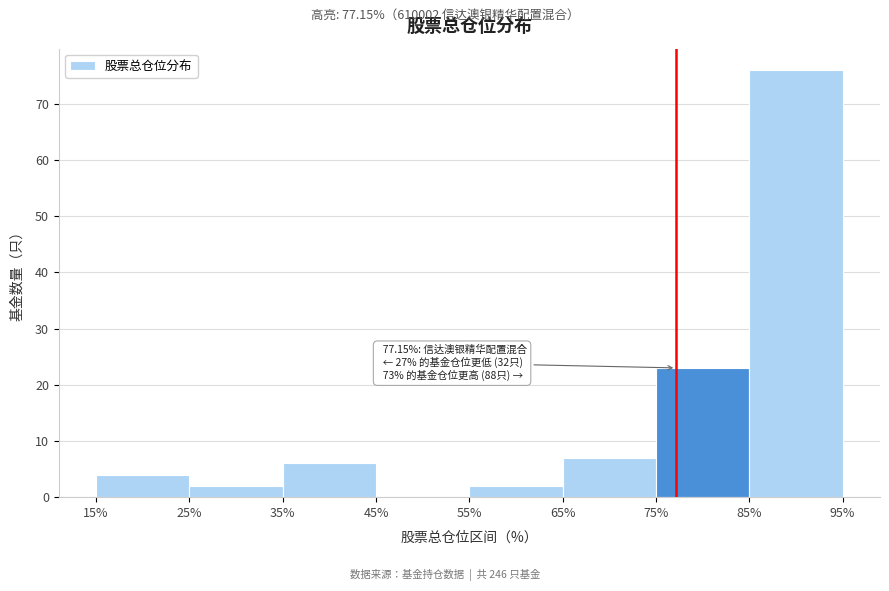

Which range on the x-axis has the tallest bar?

85% to 95%